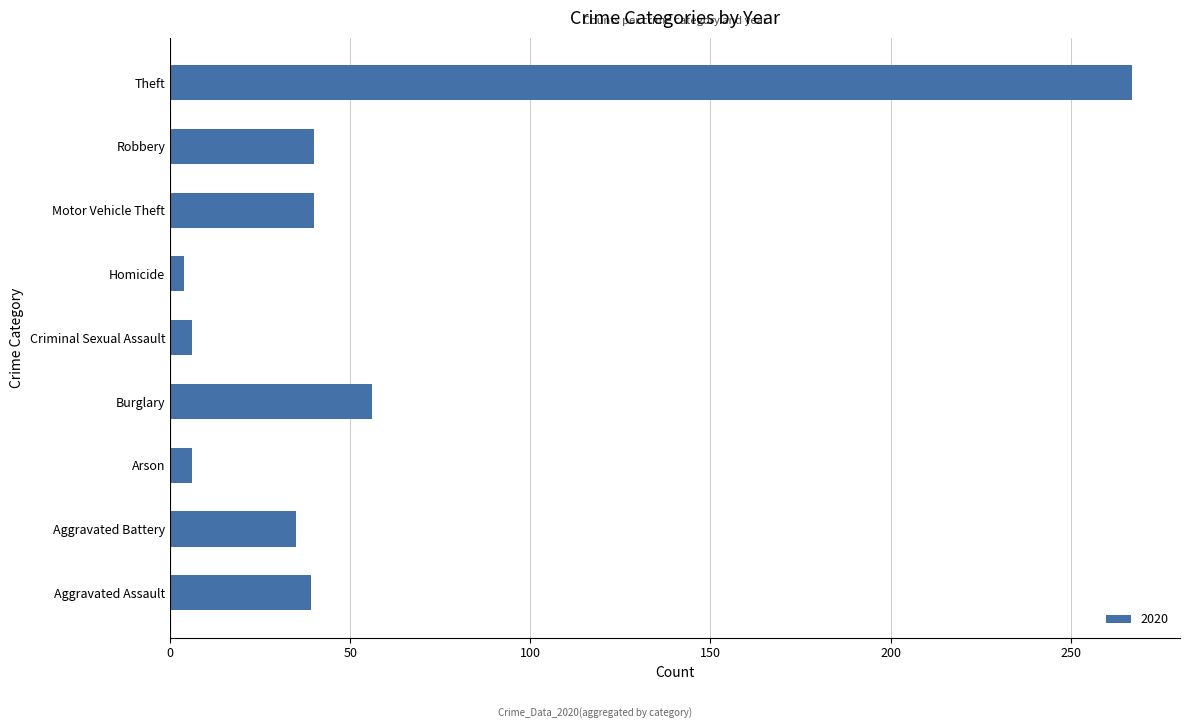

What is the sum of the values at Aggravated Assault and Aggravated Battery?

74